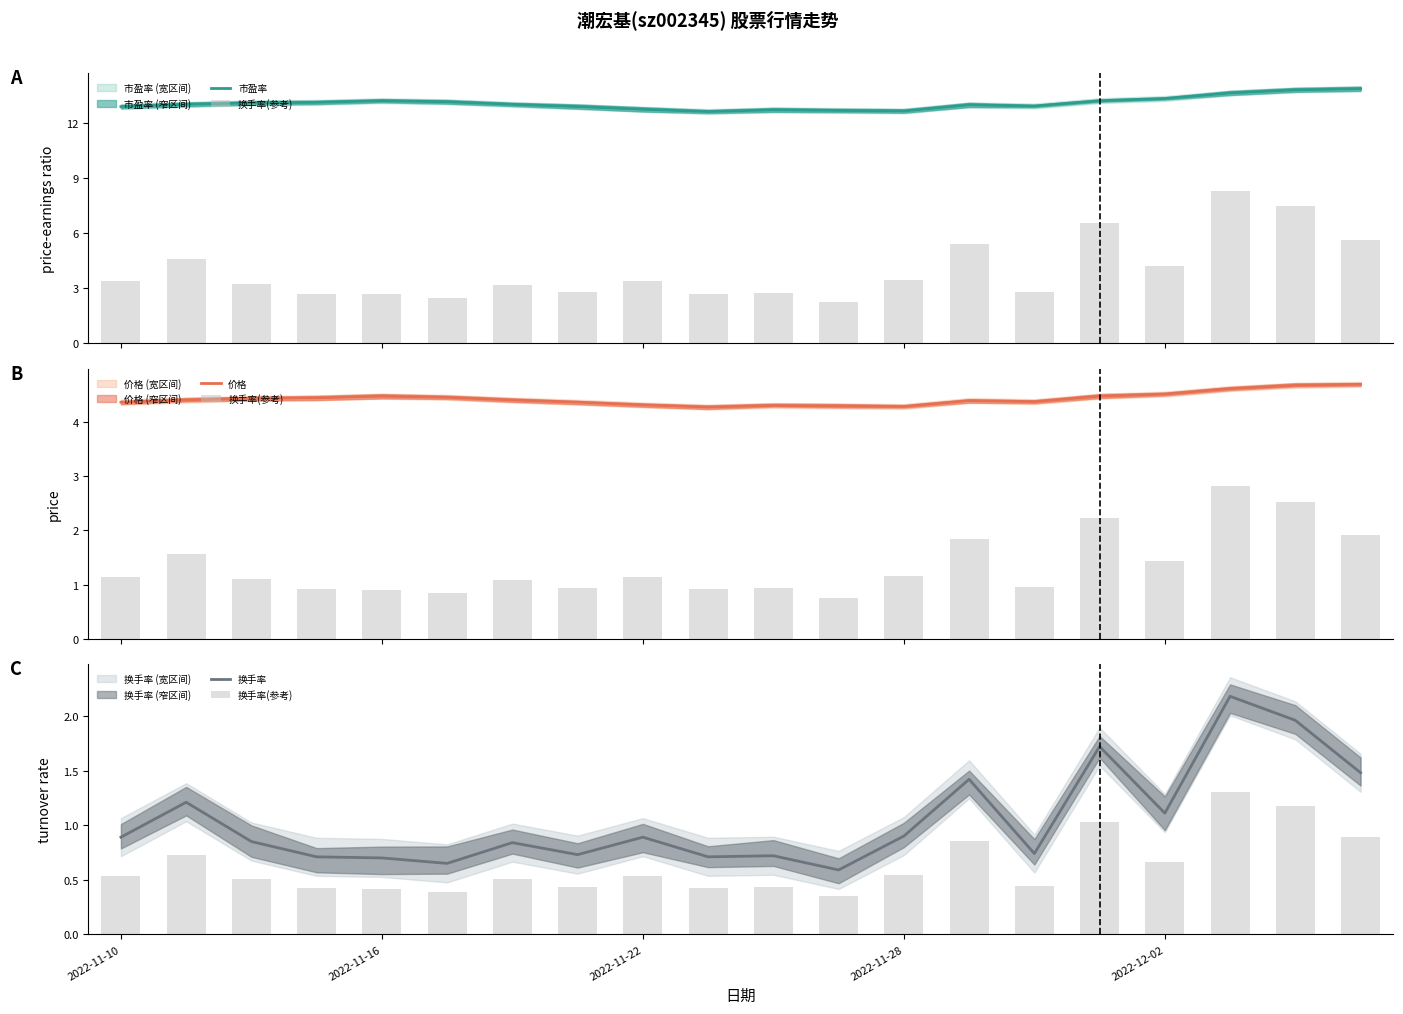

How many data points does each series have?

20